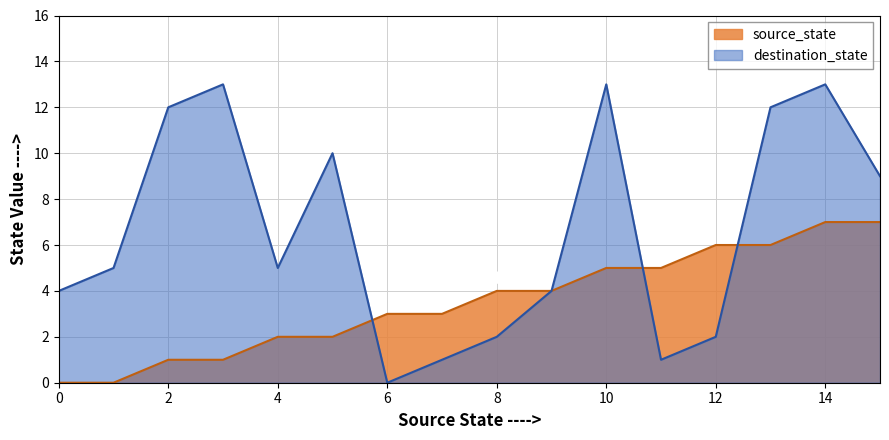

True or false: destination_state and source_state cross at least once.

True